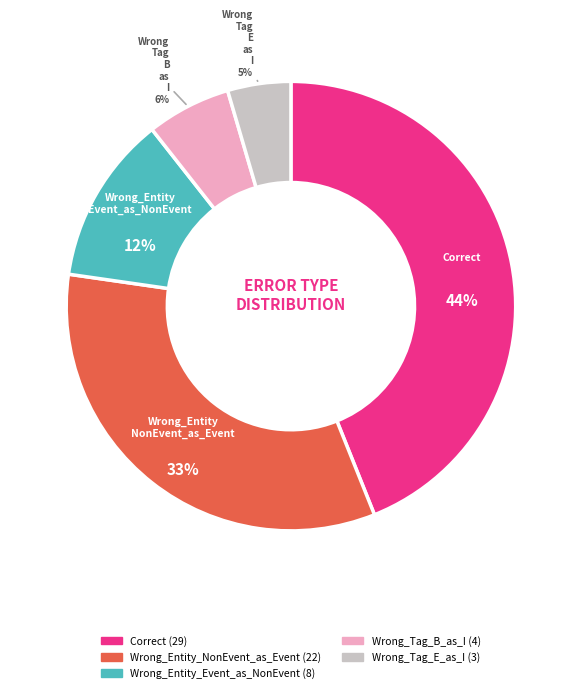

Is it true that Wrong_Entity_NonEvent_as_Event is 33% of the pie?

True